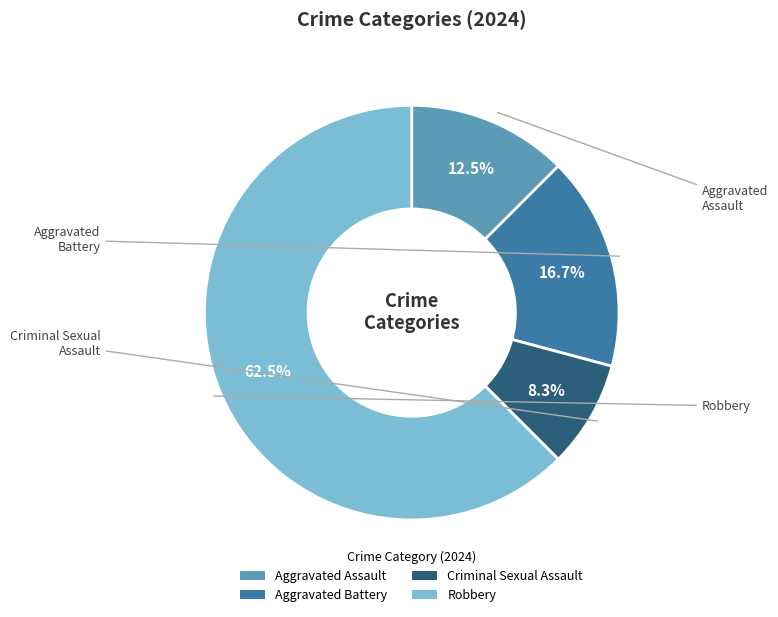

What is the smallest slice in the pie chart?

Criminal Sexual Assault